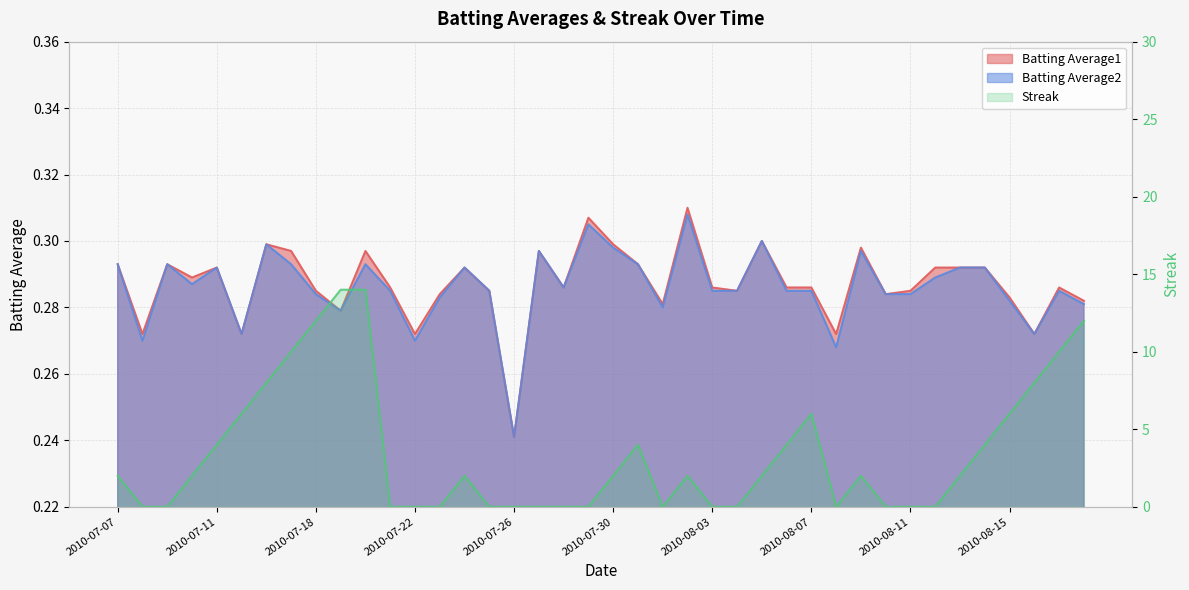

Reading left to right, what are all the values shown in this chart?

Batting Average1: 0.3	0.3	0.3	0.3	0.3	0.3	0.3	0.3	0.3	0.3	0.3	0.3	0.3	0.3	0.3	0.3	0.2	0.3	0.3	0.3	0.3	0.3	0.3	0.3	0.3	0.3	0.3	0.3	0.3	0.3	0.3	0.3	0.3	0.3	0.3	0.3	0.3	0.3	0.3	0.3
Batting Average2: 0.3	0.3	0.3	0.3	0.3	0.3	0.3	0.3	0.3	0.3	0.3	0.3	0.3	0.3	0.3	0.3	0.2	0.3	0.3	0.3	0.3	0.3	0.3	0.3	0.3	0.3	0.3	0.3	0.3	0.3	0.3	0.3	0.3	0.3	0.3	0.3	0.3	0.3	0.3	0.3
Streak: 2.0	0.0	0.0	2.0	4.0	6.0	8.0	10.0	12.0	14.0	14.0	0.0	0.0	0.0	2.0	0.0	0.0	0.0	0.0	0.0	2.0	4.0	0.0	2.0	0.0	0.0	2.0	4.0	6.0	0.0	2.0	0.0	0.0	0.0	2.0	4.0	6.0	8.0	10.0	12.0